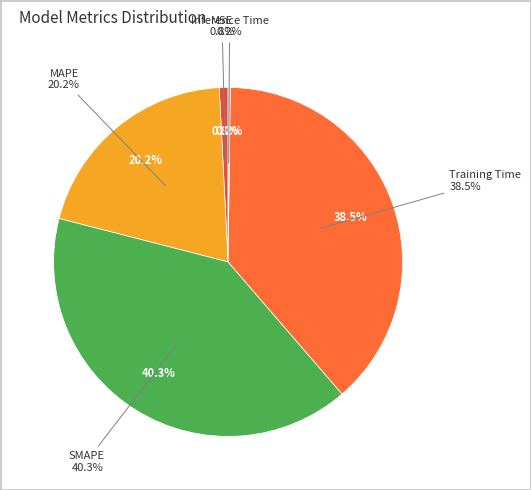

Is the sum of SMAPE and Training Time greater than half?

Yes